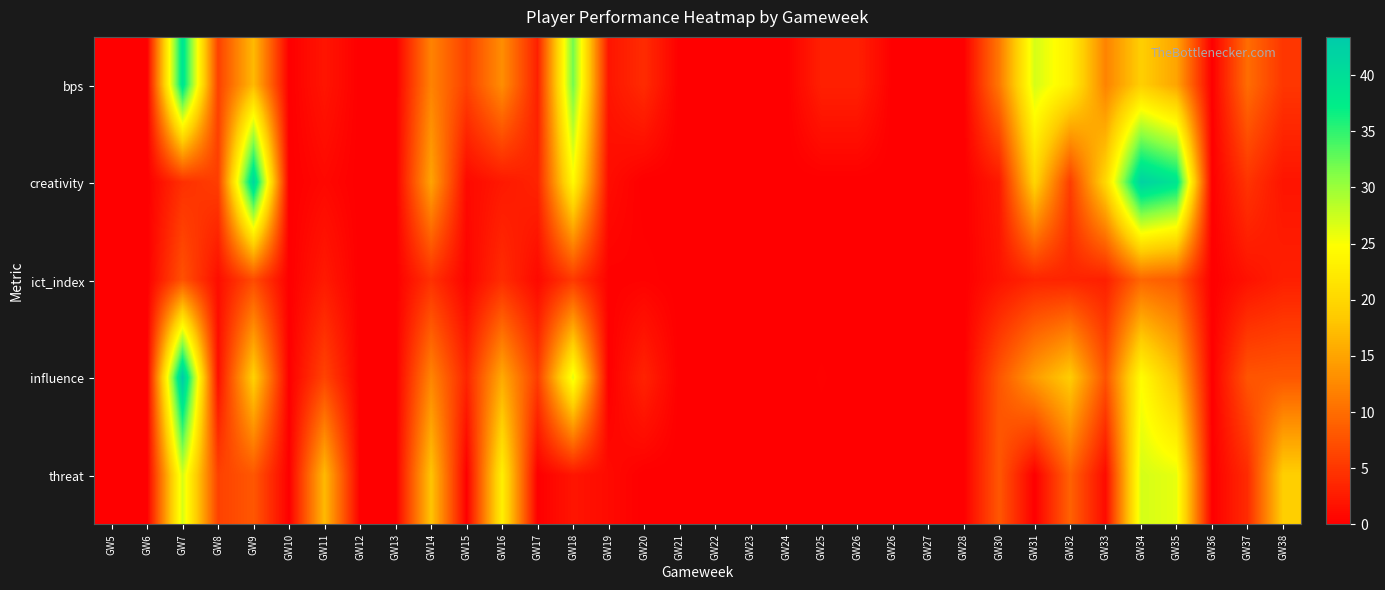

Which series has the widest spread of values?

influence